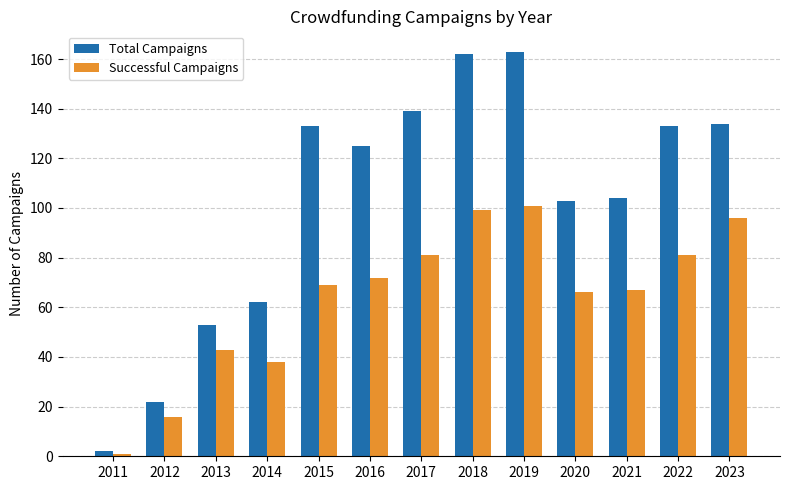

Where is Successful Campaigns nearest to the value 51?

2013